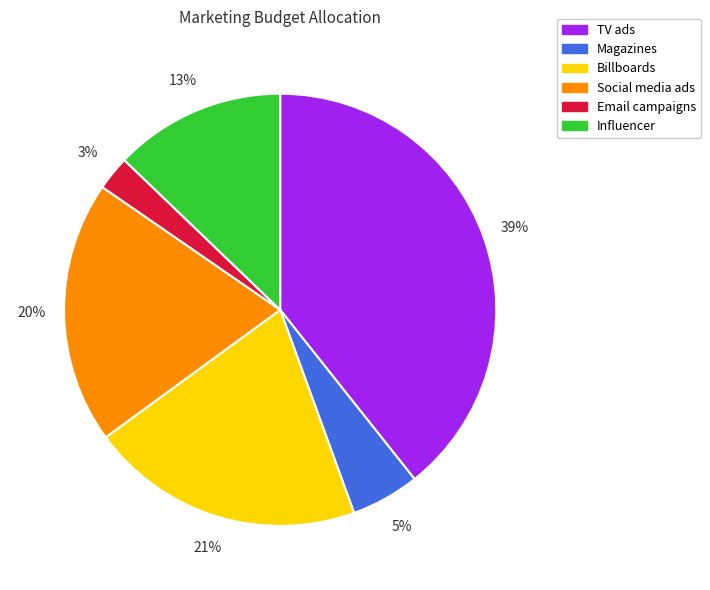

Is there a majority slice in this chart?

No